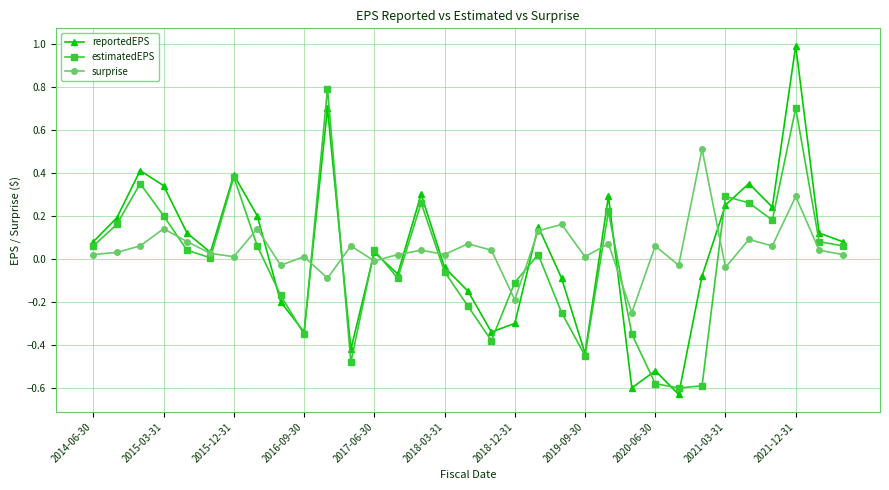

True or false: surprise and estimatedEPS intersect in this chart.

True